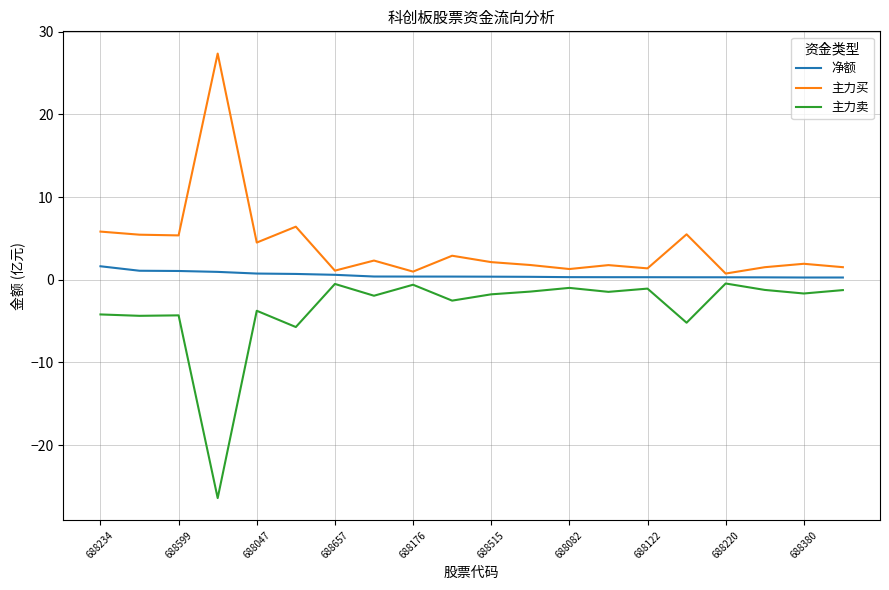

True or false: 主力卖 and 主力买 intersect in this chart.

False